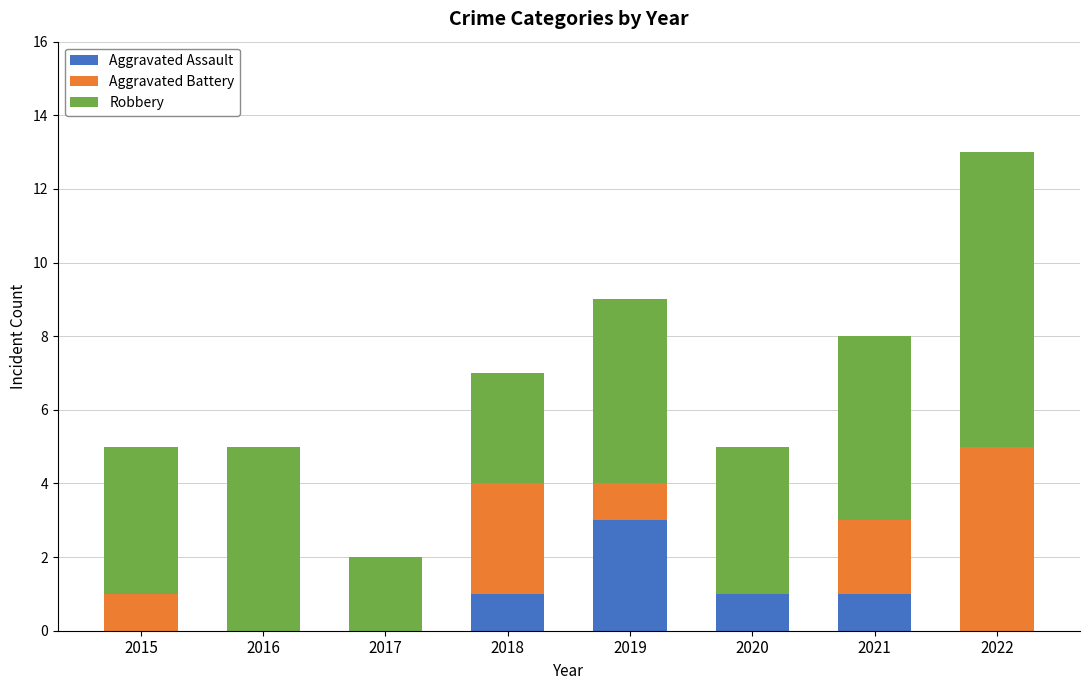

What is the highest value of the Aggravated Assault series?

3